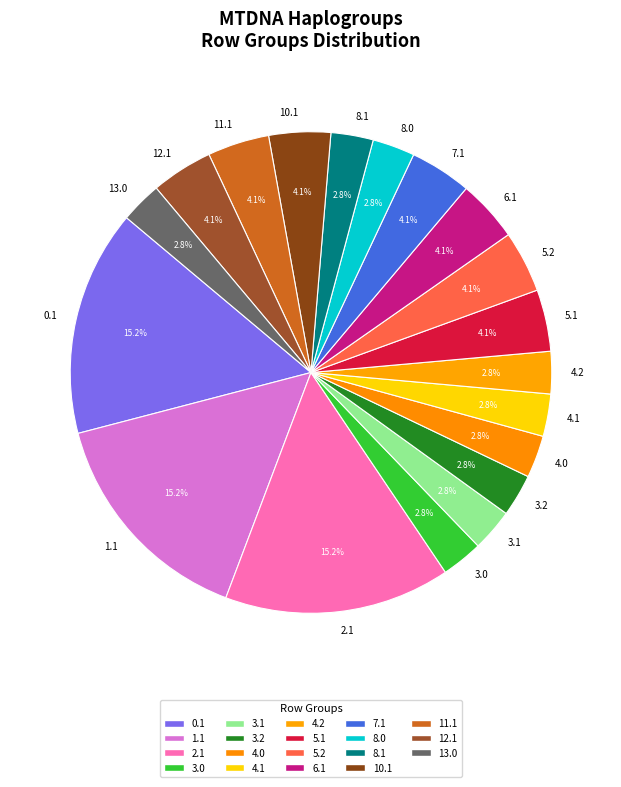

True or false: 4.1 accounts for 3% of the total.

True